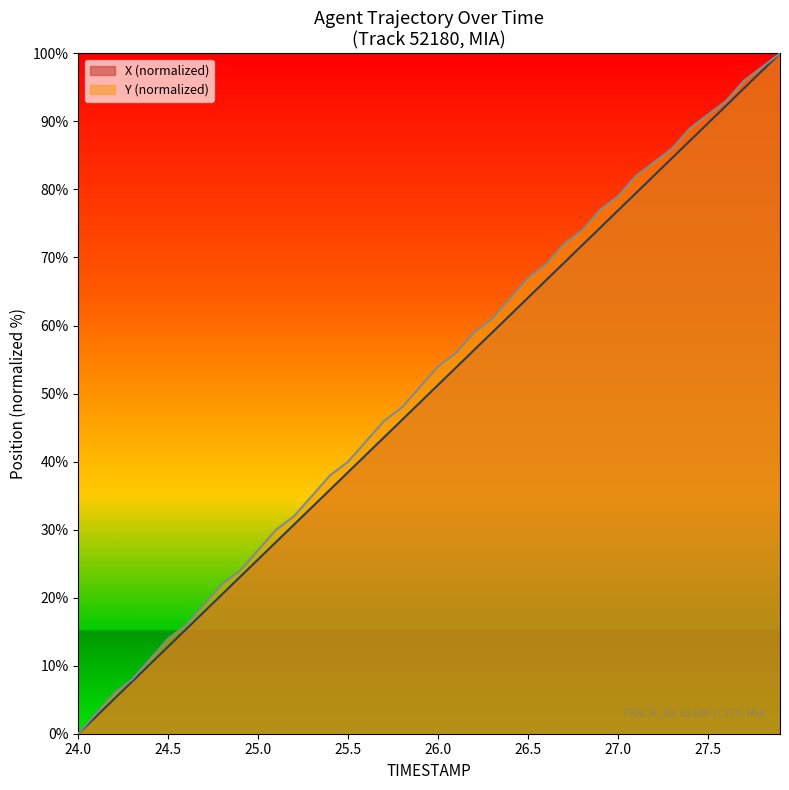

At which category does the chart reach its minimum across all series?

24.0